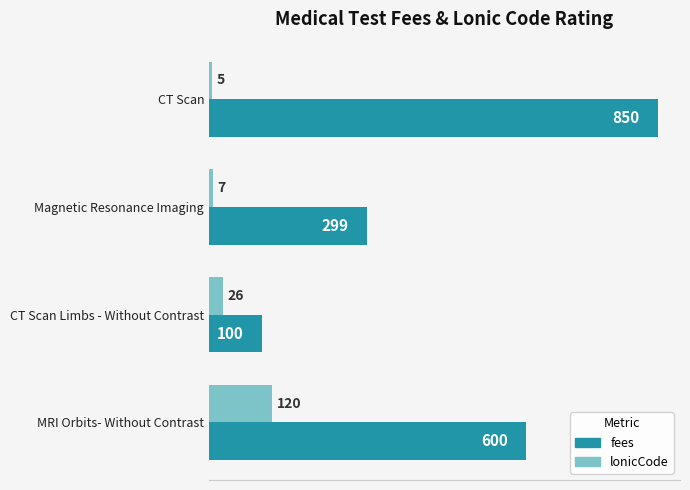

What is the sum of the fees values at CT Scan and MRI Orbits- Without Contrast?

1450